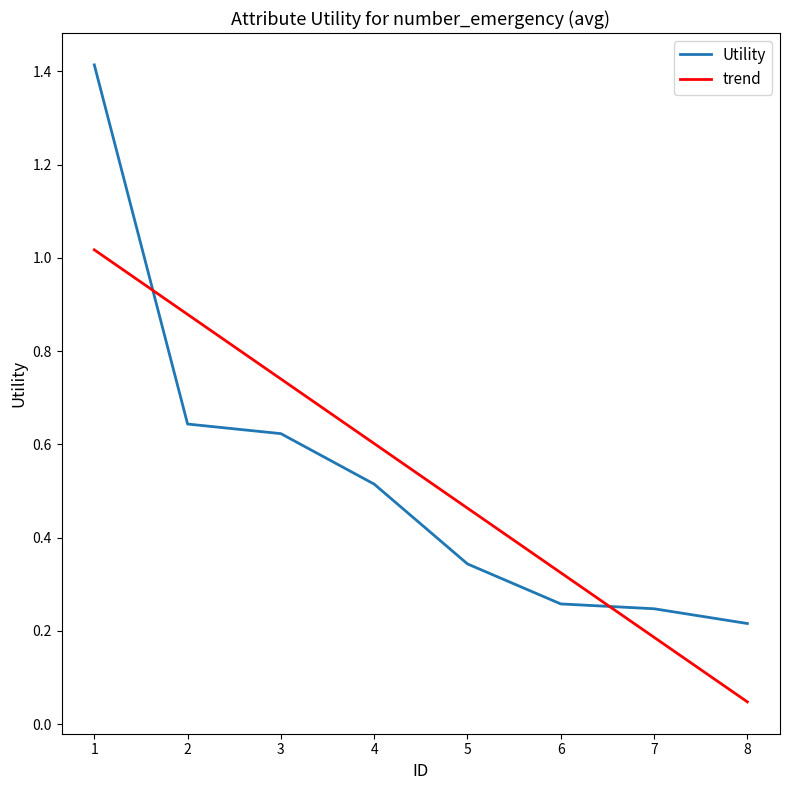

True or false: the data has more than 2 interior local peaks.

False